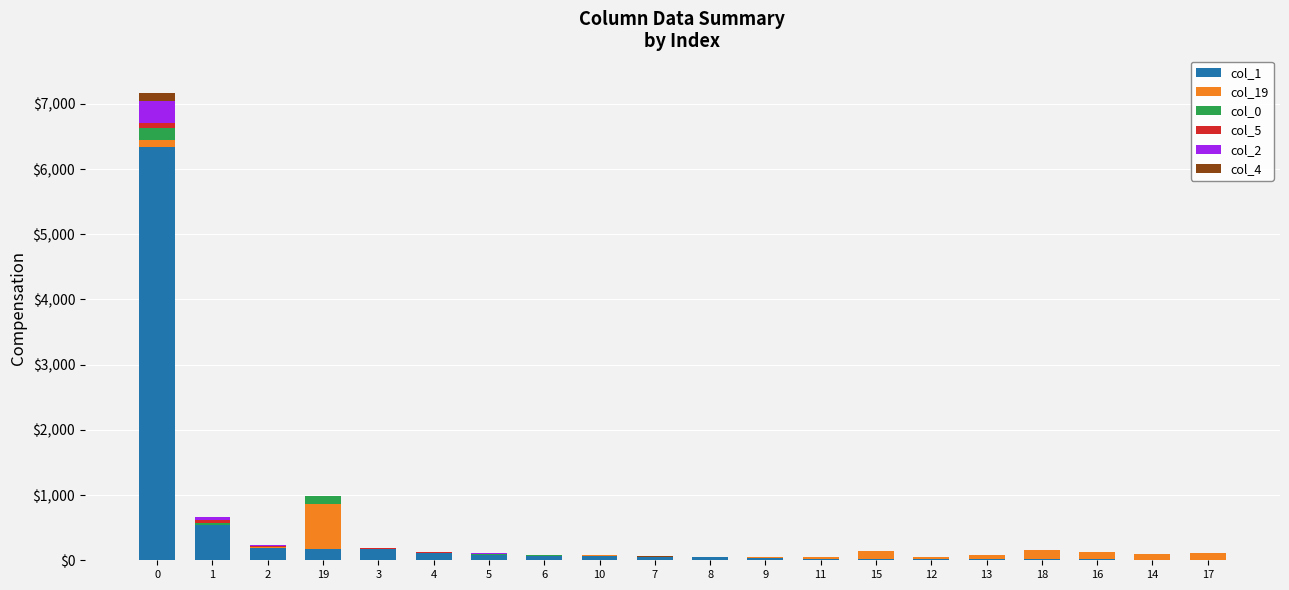

Which category has the lowest value in the col_1 series?

17